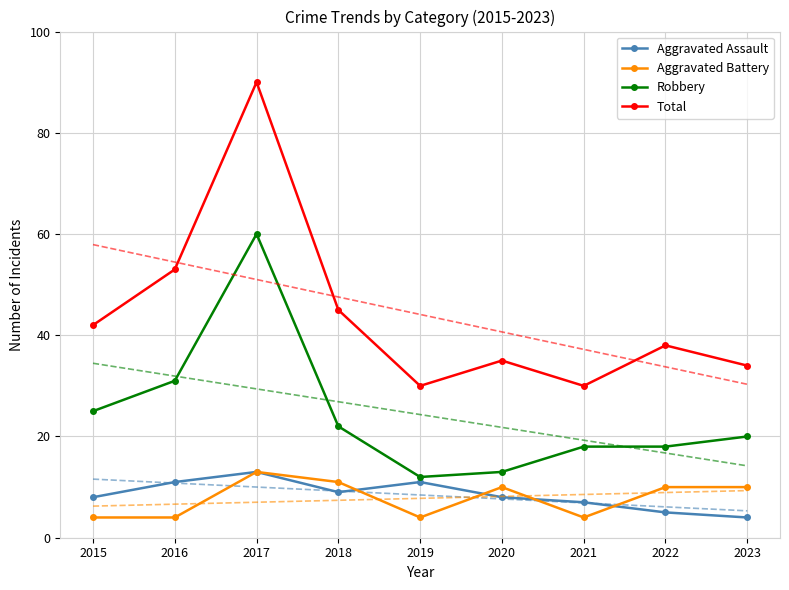

What is the smallest value displayed?

4